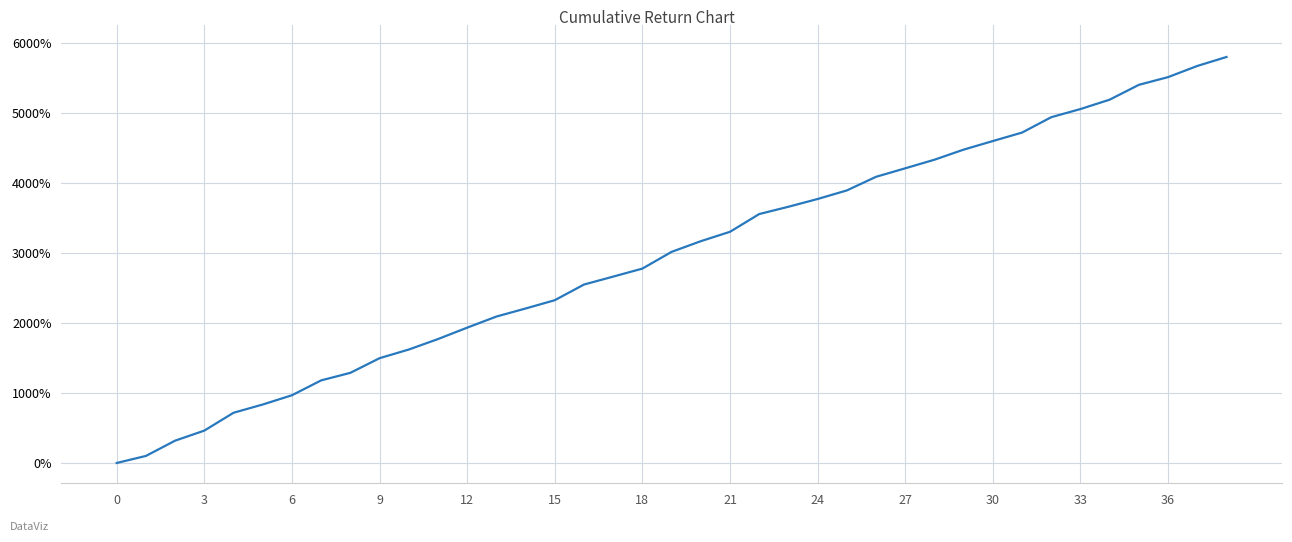

How many distinct data groups are displayed?

1